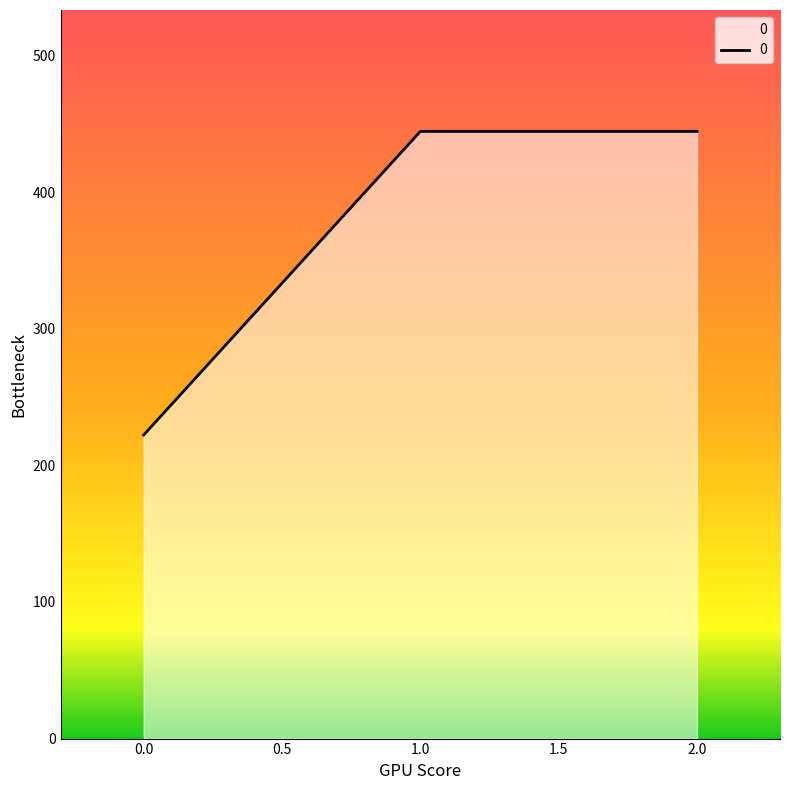

True or false: the data shows 222.2 at 0.0.

True